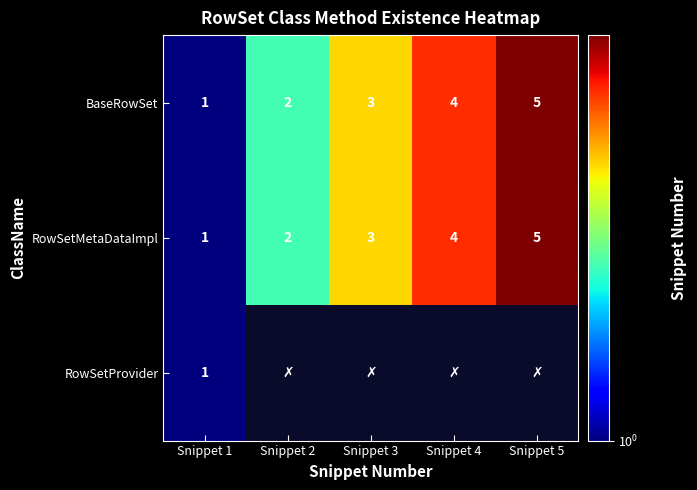

At which label is BaseRowSet closest to 3?

Snippet 3